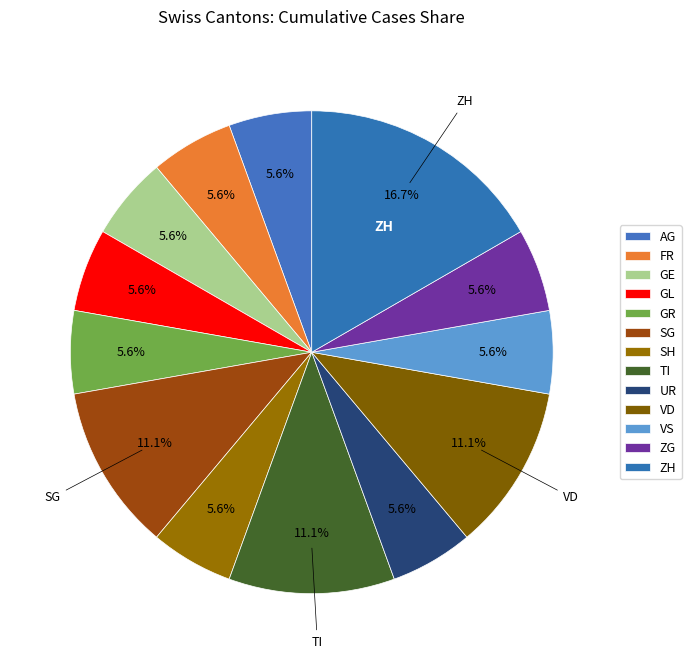

Does any single category account for the majority?

No